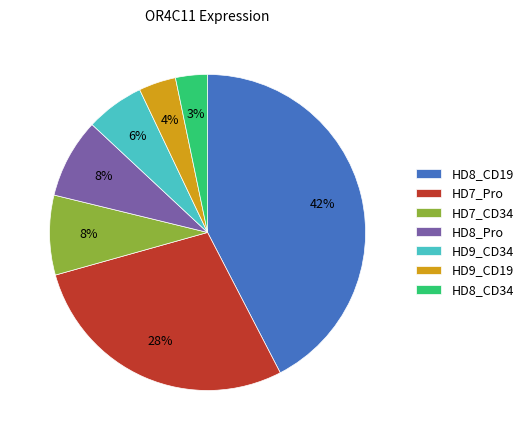

To the nearest percent, what is the difference between the HD9_CD19 and HD8_CD34 slice percentages?

1%